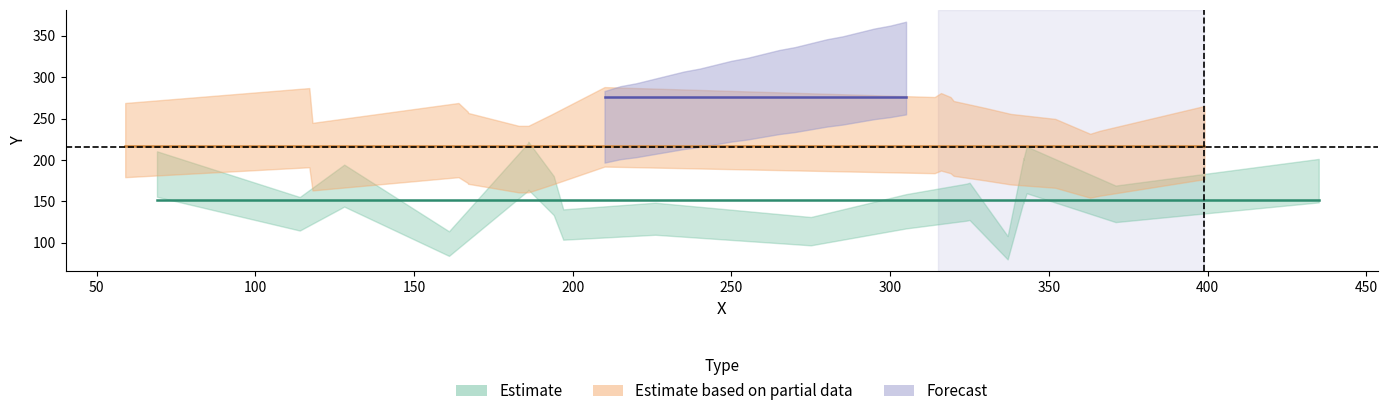

Which has a higher value, 6 or 12?

12